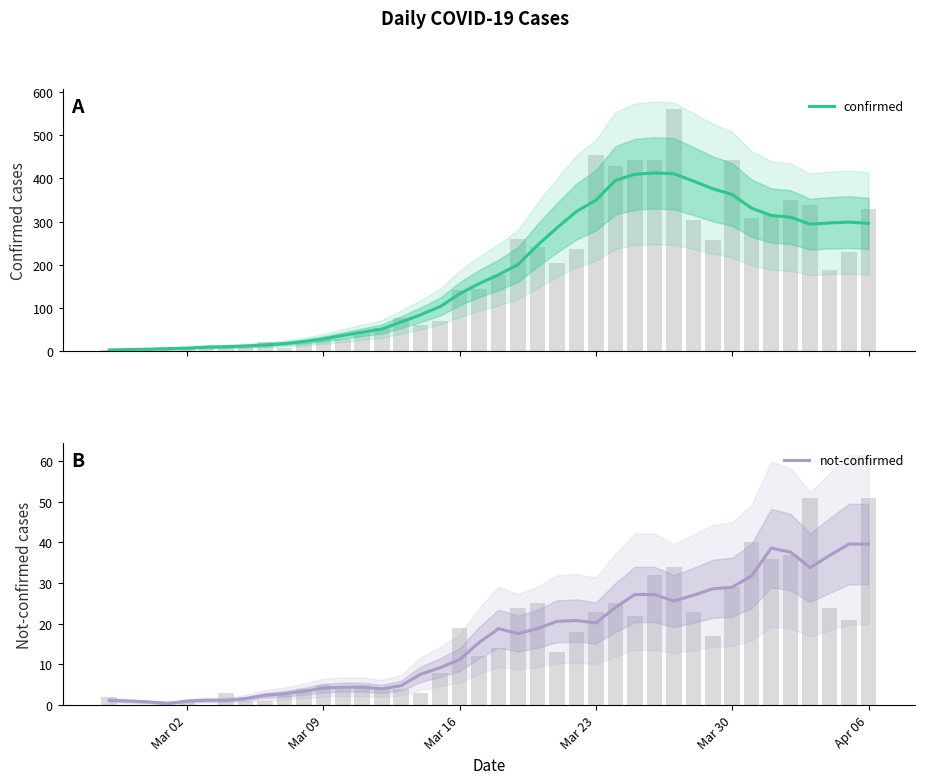

How many data points in confirmed are above 176?

20